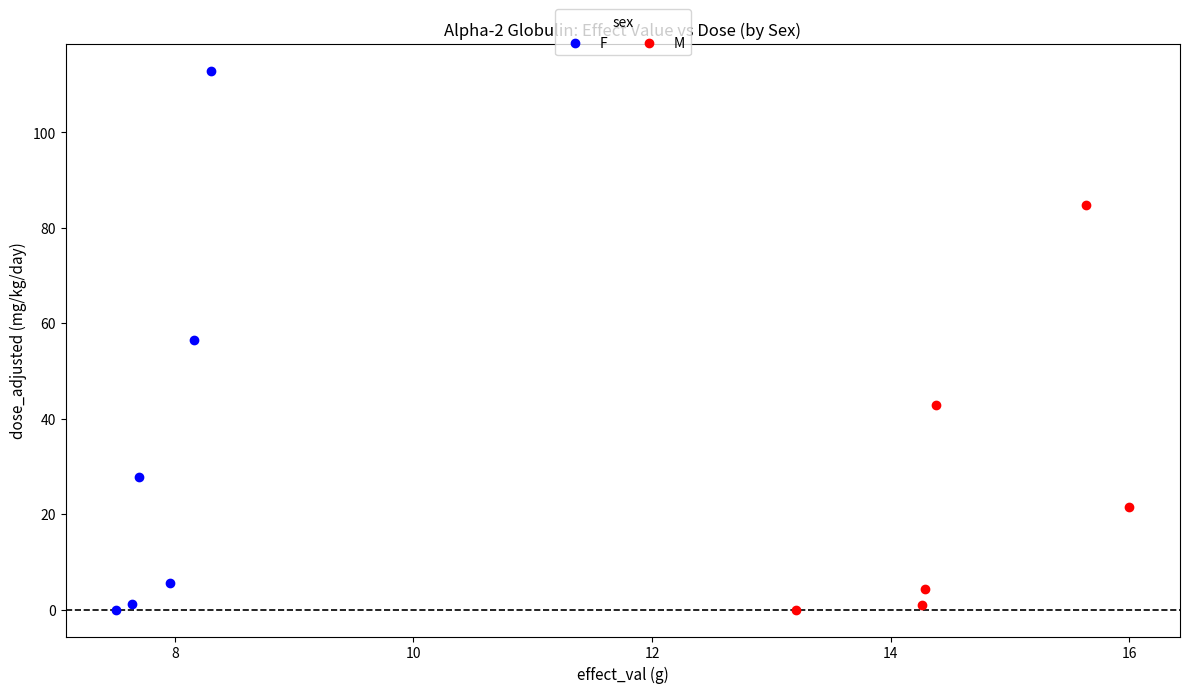

Which series has the widest spread of Y values?

F